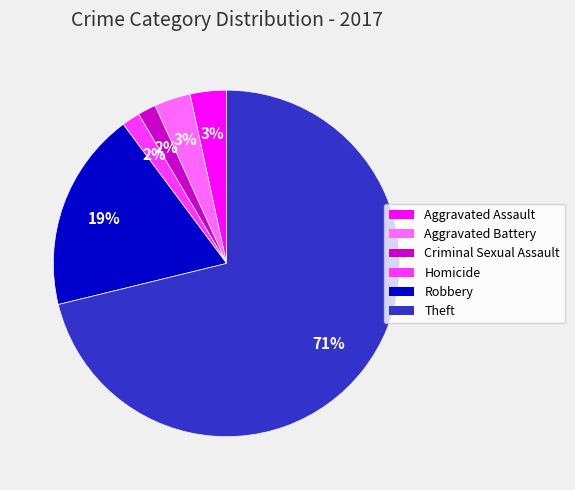

To the nearest percent, what is the combined percentage of Theft and Homicide?

73%